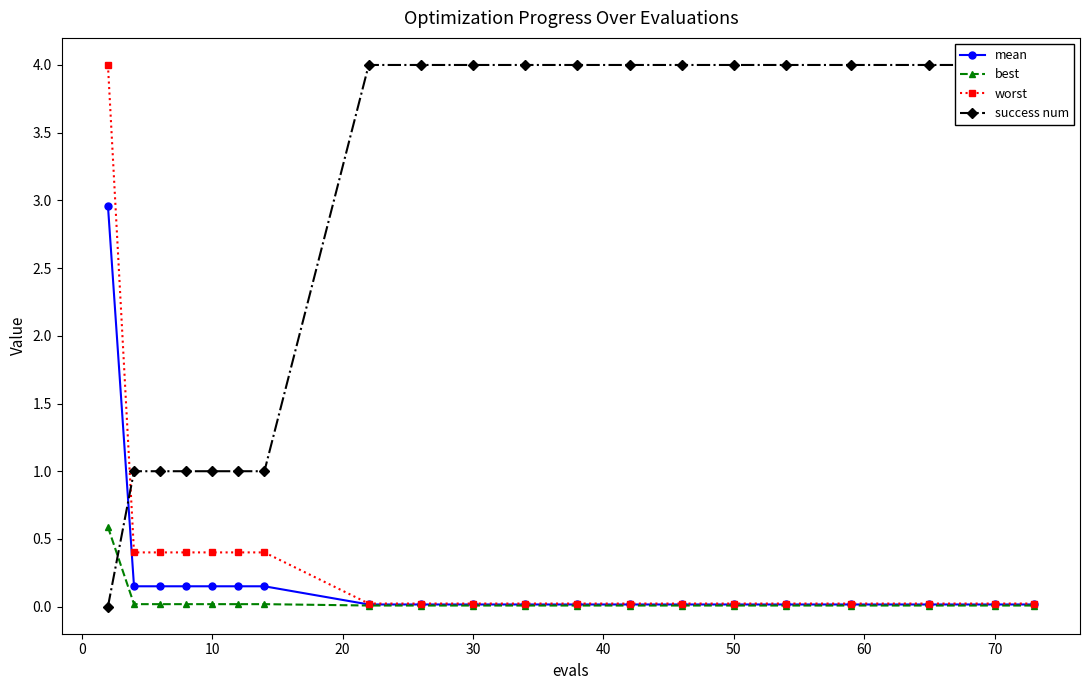

True or false: mean and best intersect in this chart.

False